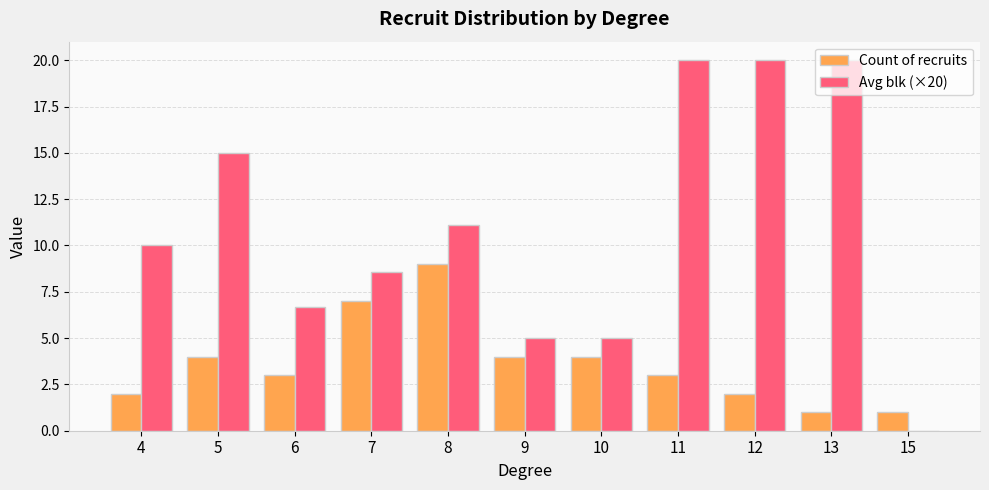

What is the maximum value shown in the chart?

20.0